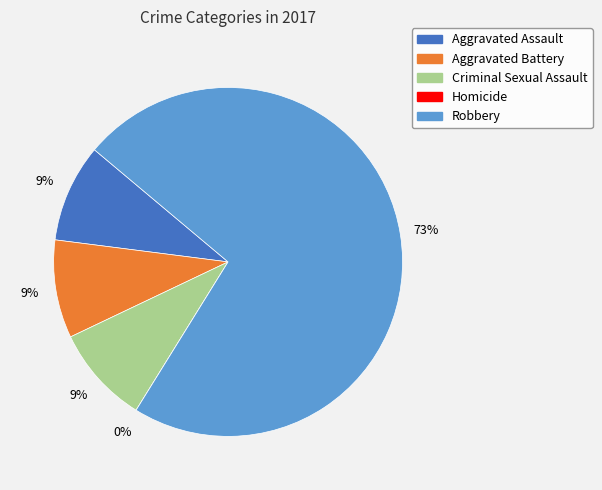

Rank the categories by value from lowest to highest.

Homicide, Aggravated Assault, Aggravated Battery, Criminal Sexual Assault, Robbery